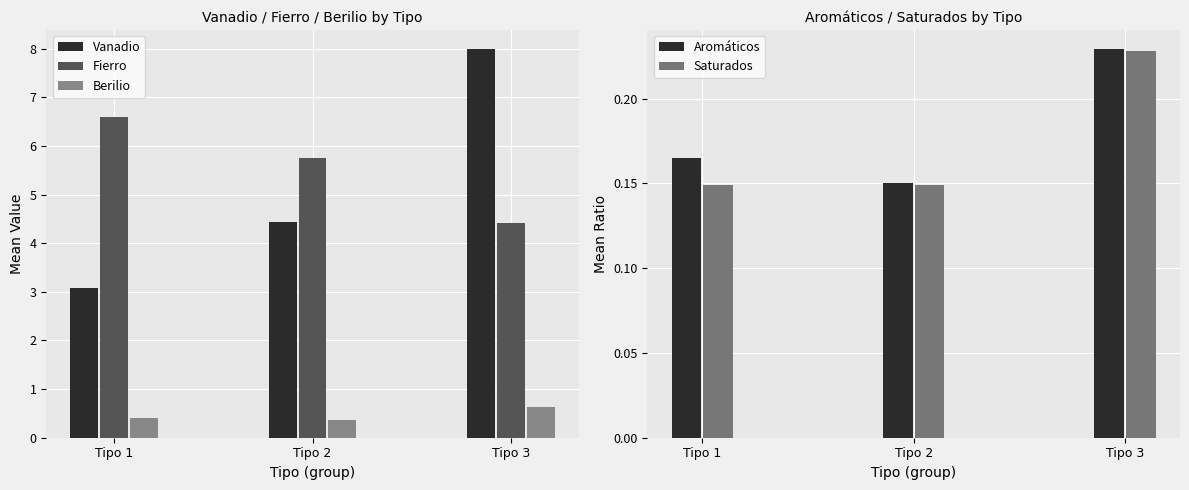

What is the total value across all series at Tipo 2?

10.8